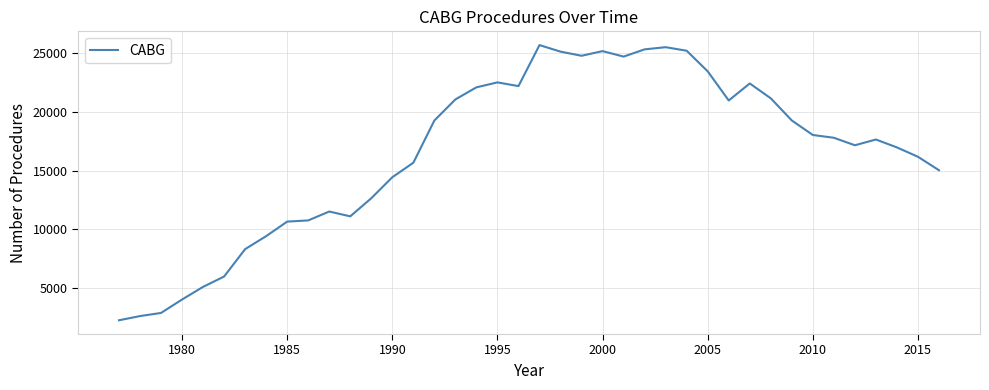

What is the sum of all values?

661555